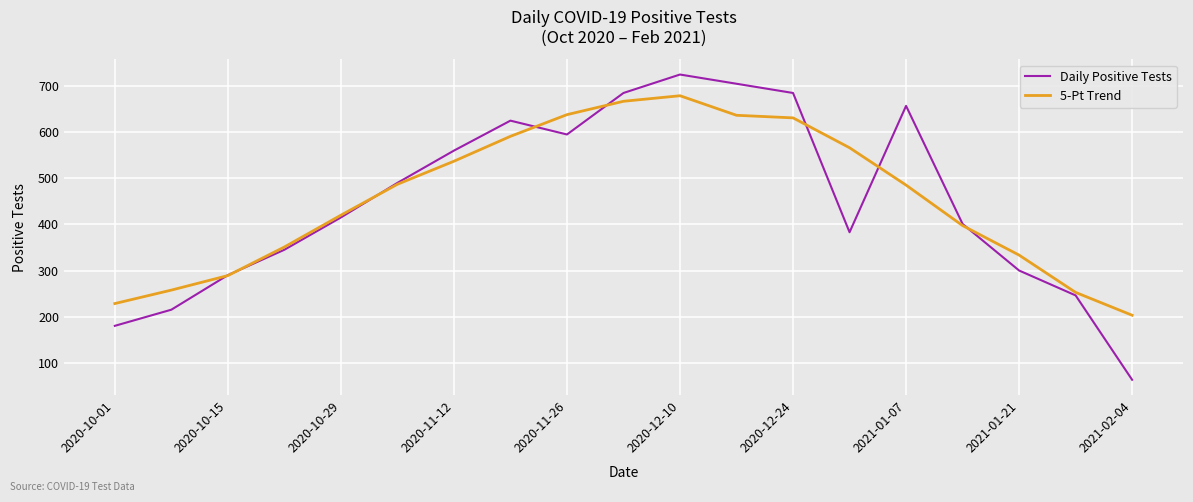

What is the lowest value of the Daily Positive Tests series?

63.0